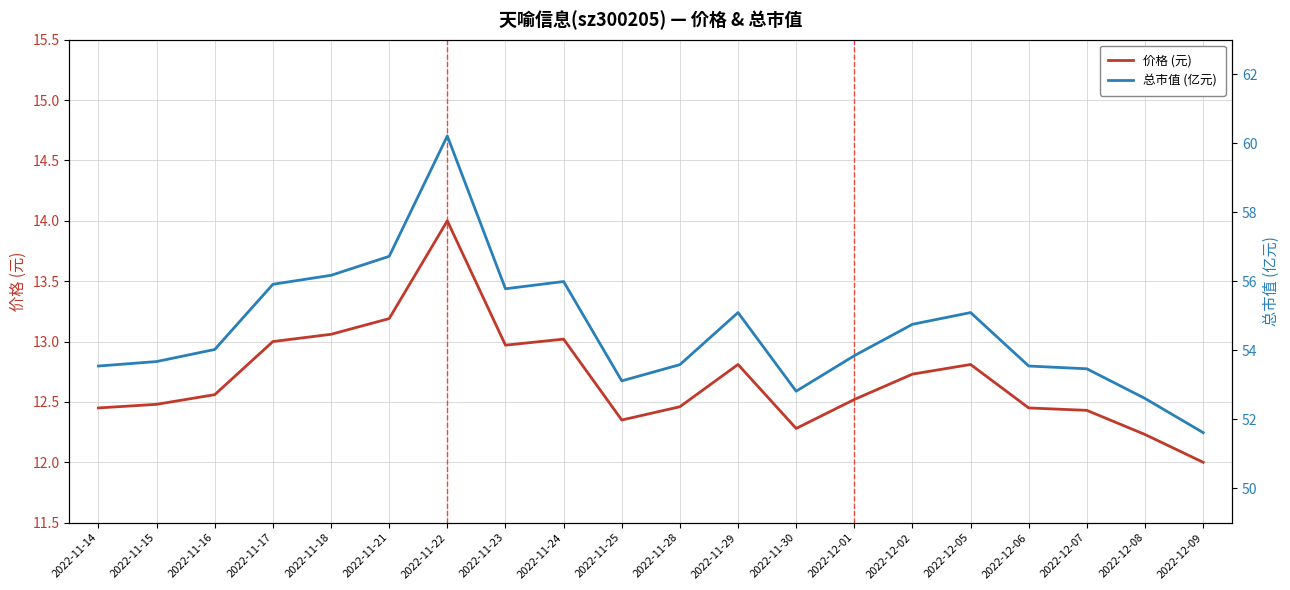

True or false: 总市值 (亿元) has a value of 14.5 at 2022-11-16.

False